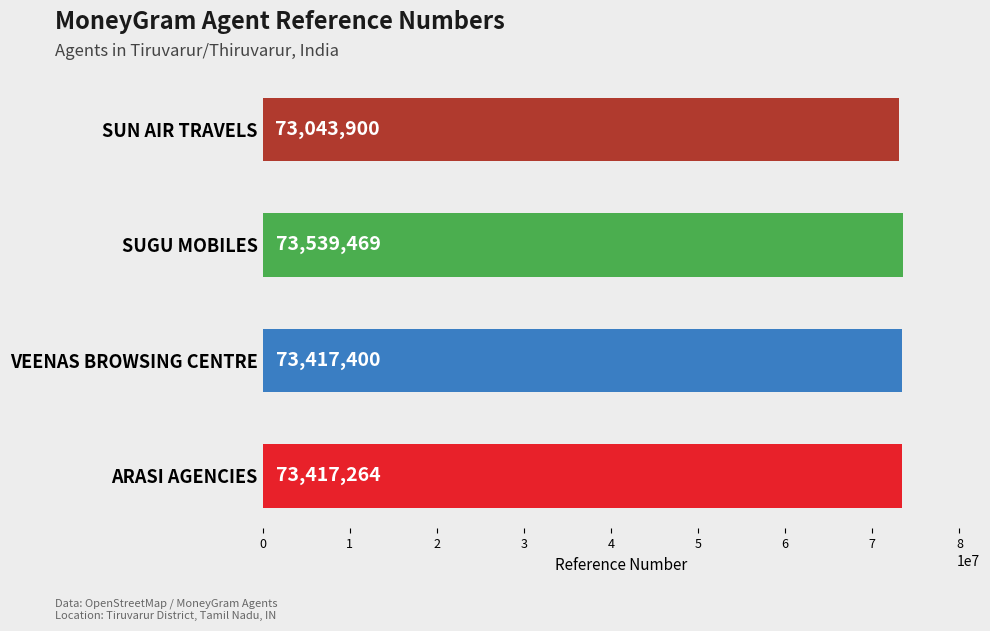

What is the ratio of the value at SUGU MOBILES to the value at SUN AIR TRAVELS?

1.0